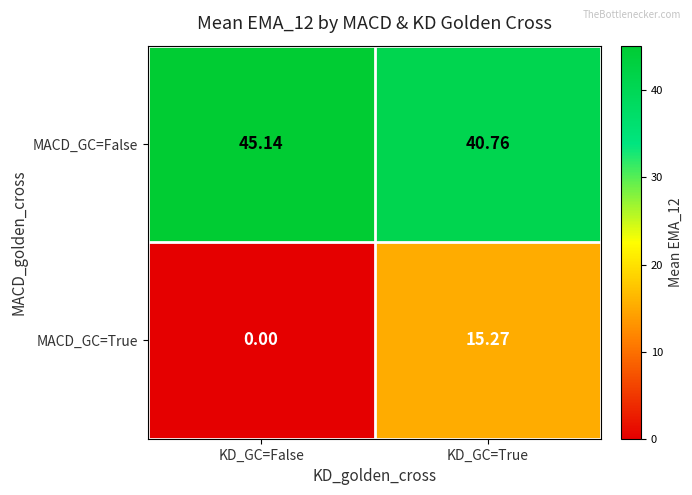

Which category has the highest value across all series?

KD_GC=False